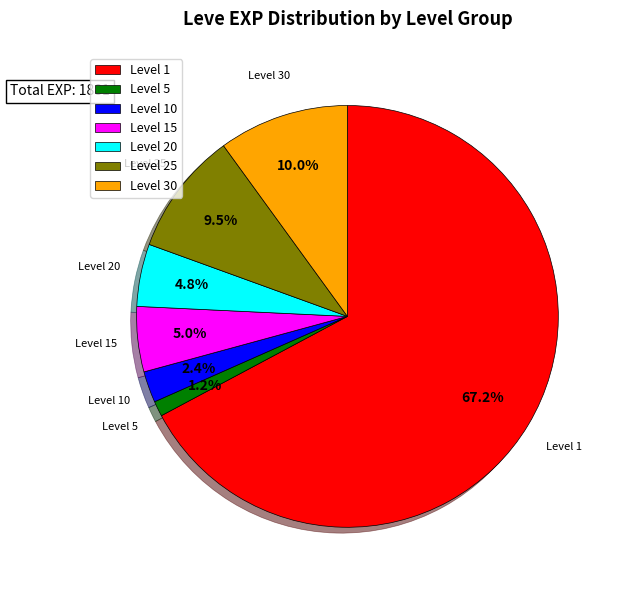

What is the majority slice?

Level 1